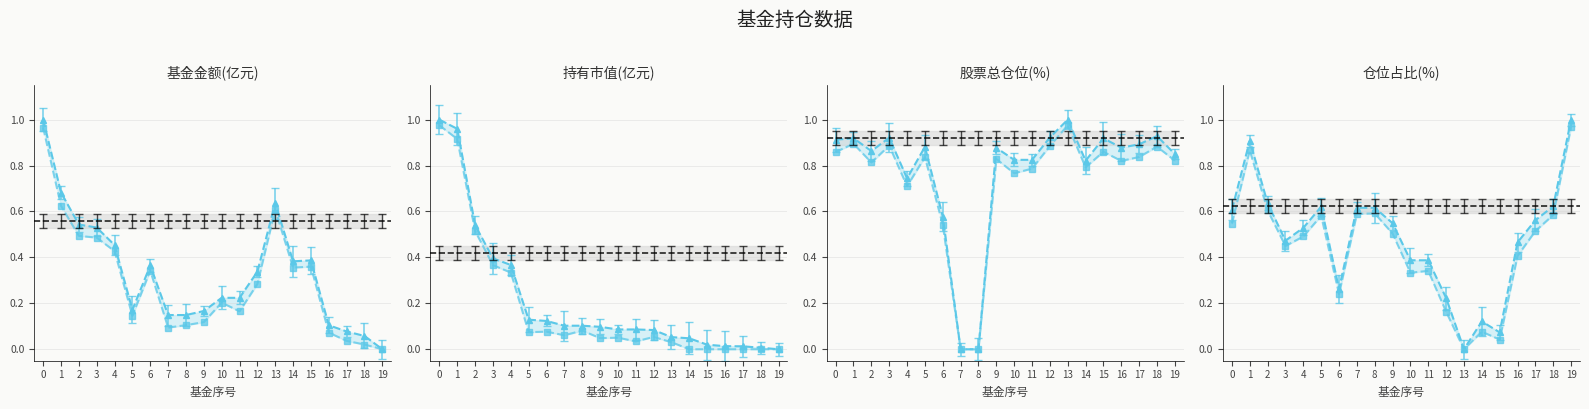

Which has a higher value, 2 or 12?

2